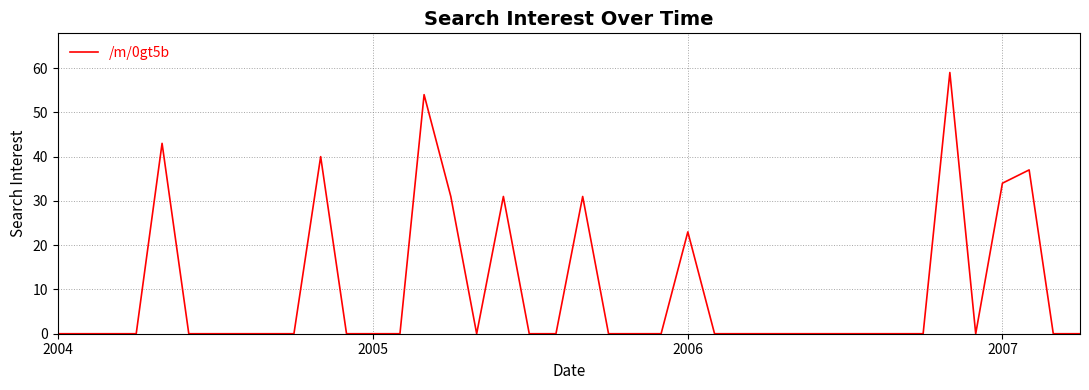

What is the difference between the maximum and second lowest values?

59